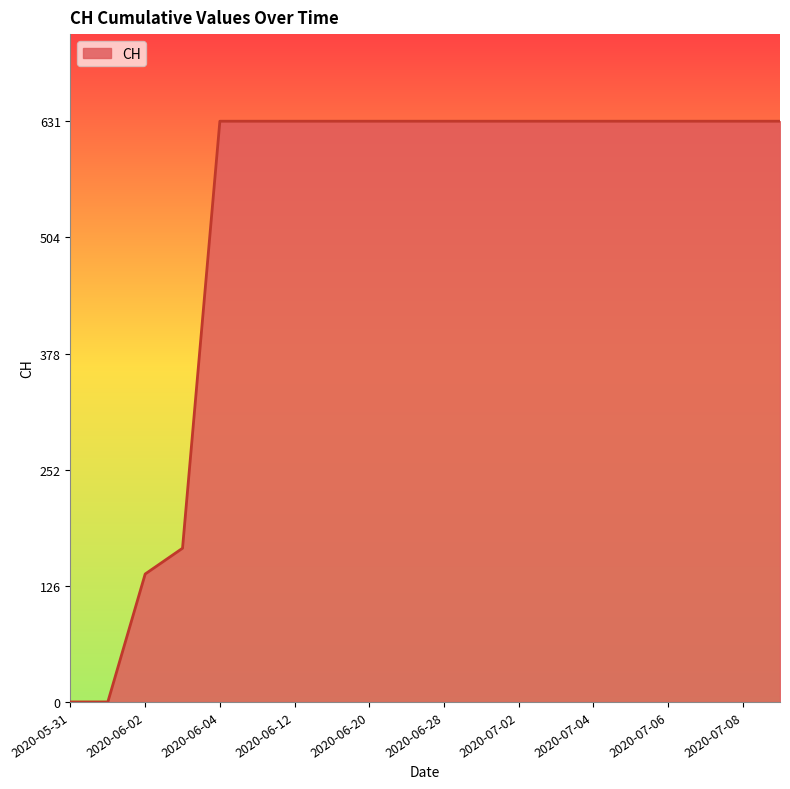

What is the difference between the maximum and minimum values?

631